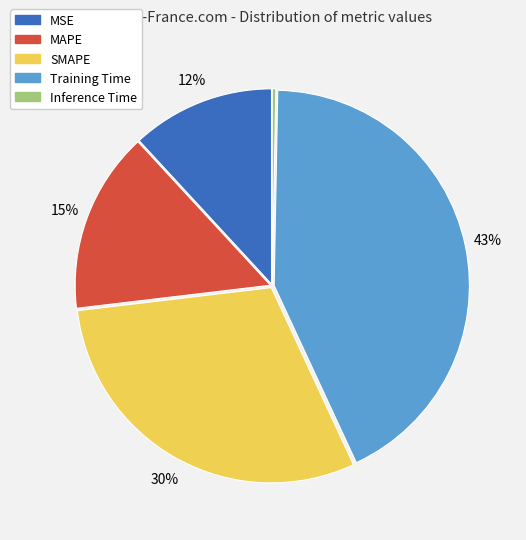

Combined, do Inference Time and SMAPE account for over 50%?

No